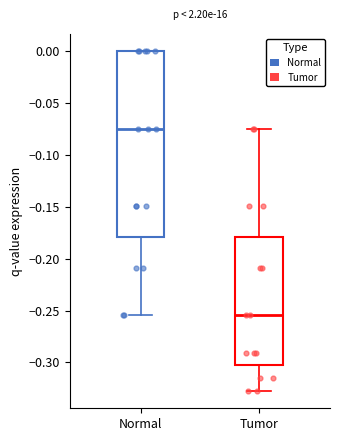

Comparing the boxes themselves (not the whiskers), which one is the tallest?

Normal